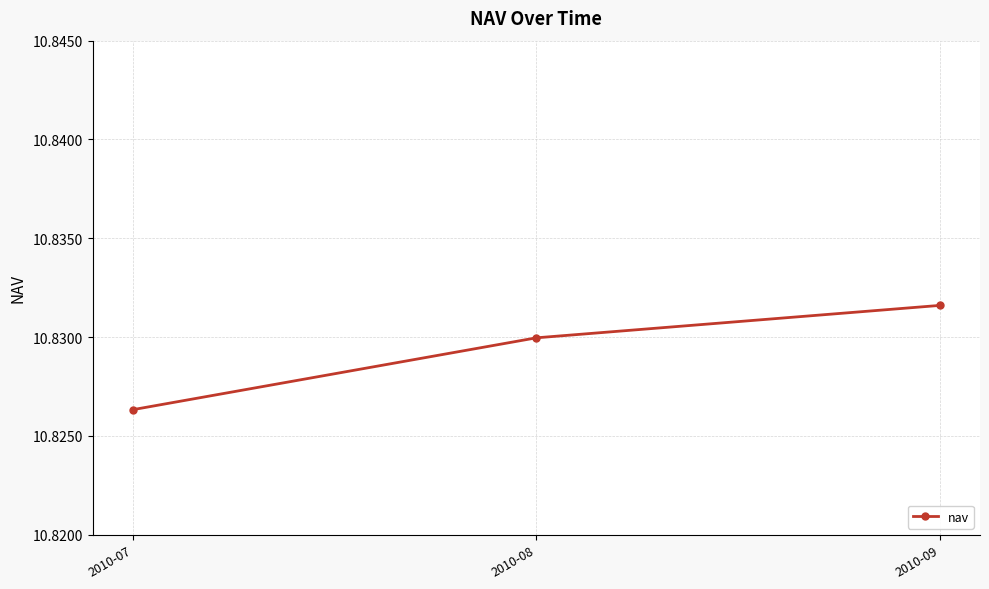

Between 2010-09 and 2010-08, which is larger?

2010-09